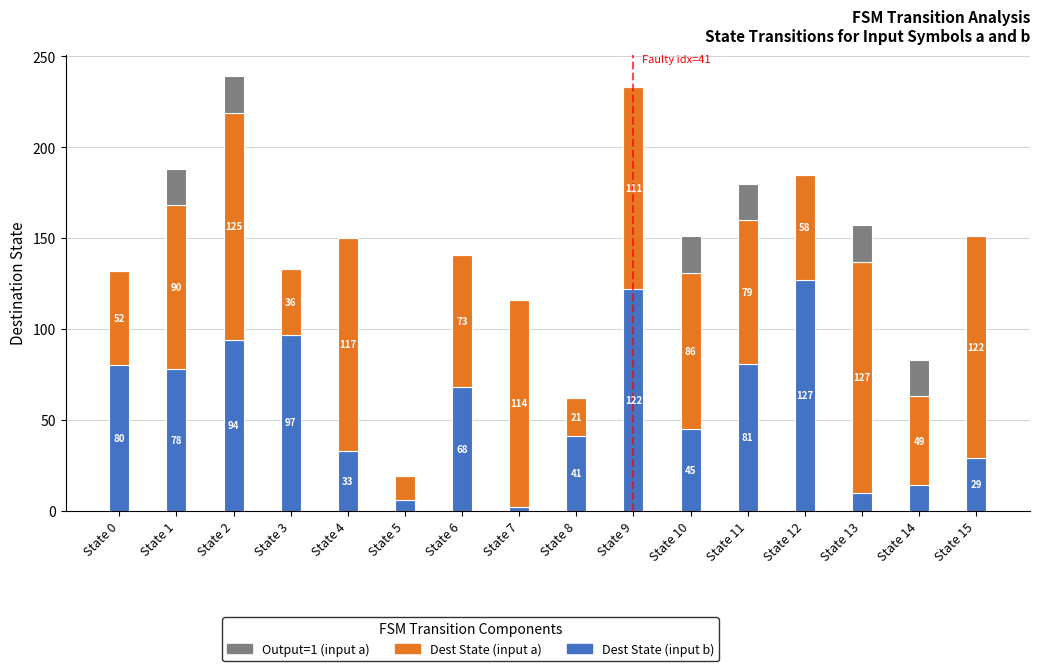

What is the total value across all series at State 15?

151